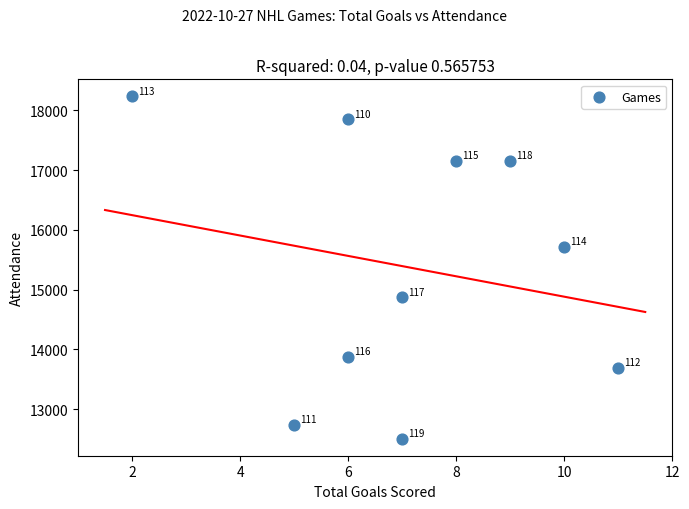

What Y value in the scatter plot is closest to 15371?

15716